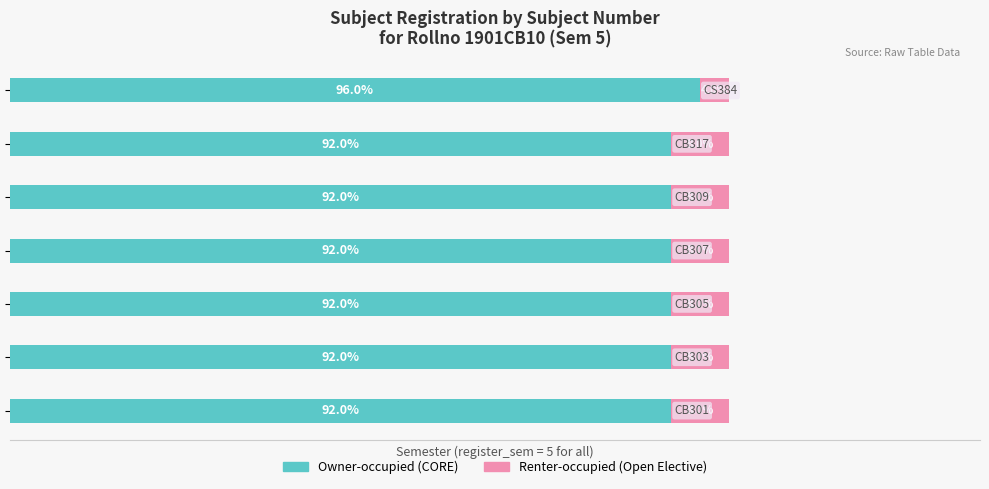

True or false: Renter-occupied has a value of 1.2 at 4.

False